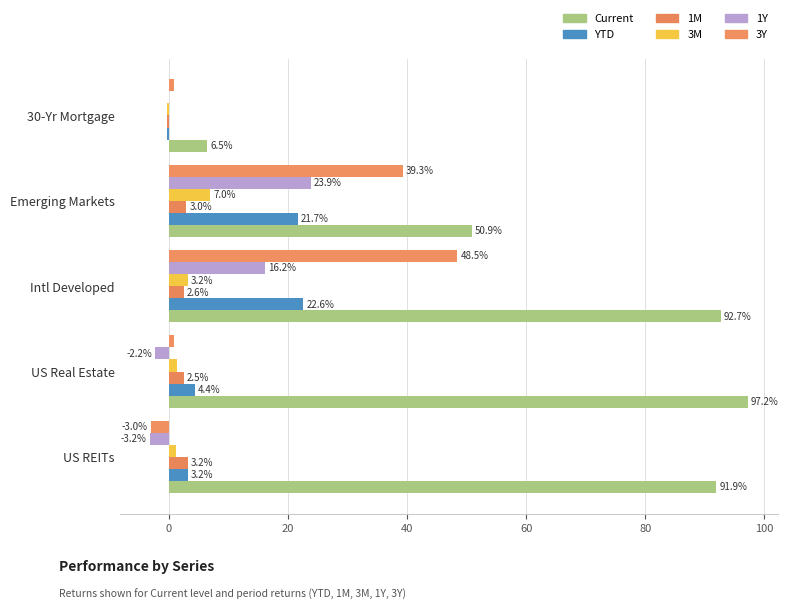

What are all the series names shown in the legend?

Current, YTD, 1M, 3M, 1Y, 3Y